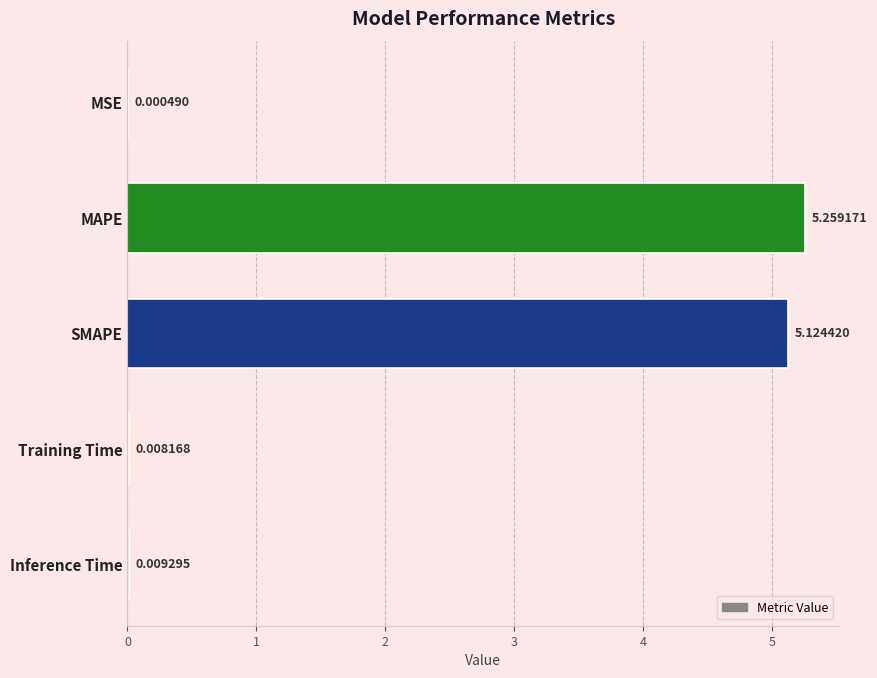

Does the chart contain stacked bars?

No